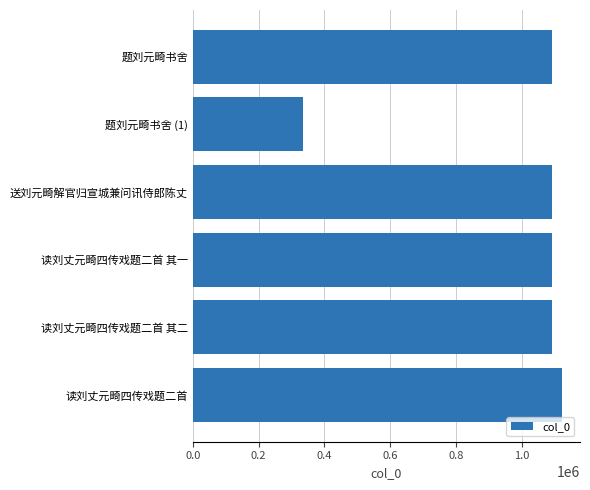

What is the label of the 4th bar from the bottom?

送刘元畸解官归宣城兼问讯侍郎陈丈